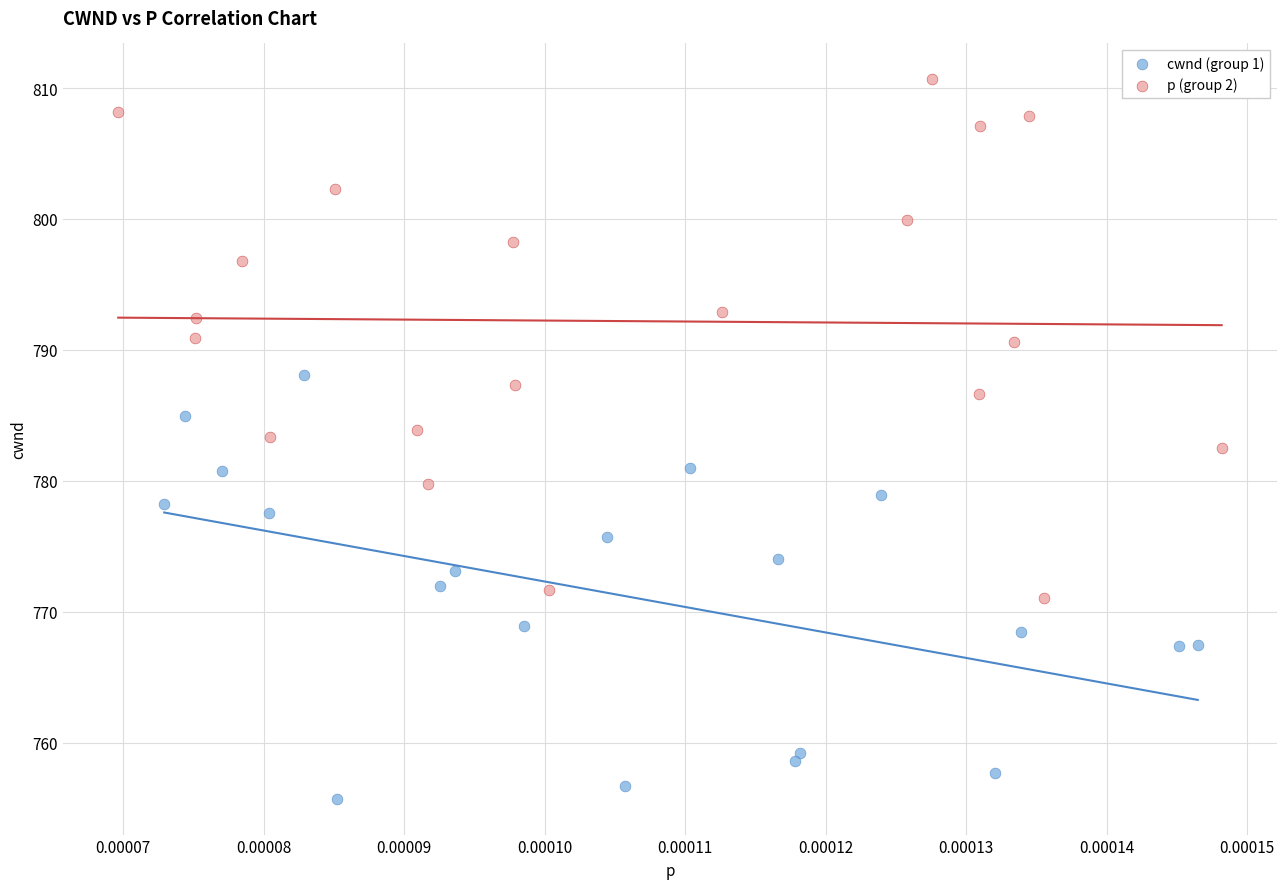

Which series has the largest Y range (max minus min)?

p (group 2)